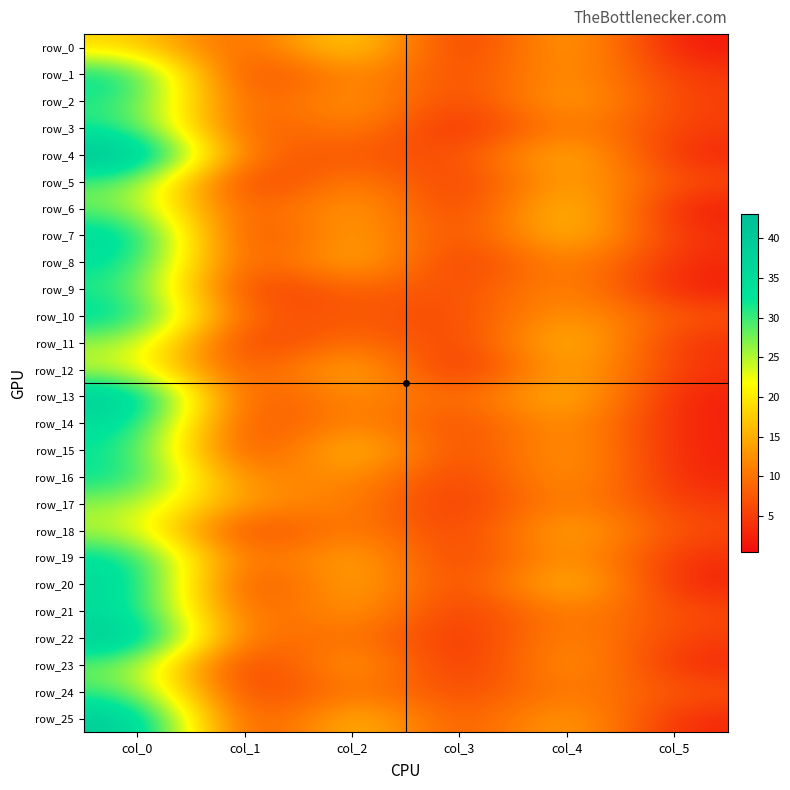

Where is row_19 nearest to the value 18?

col_2